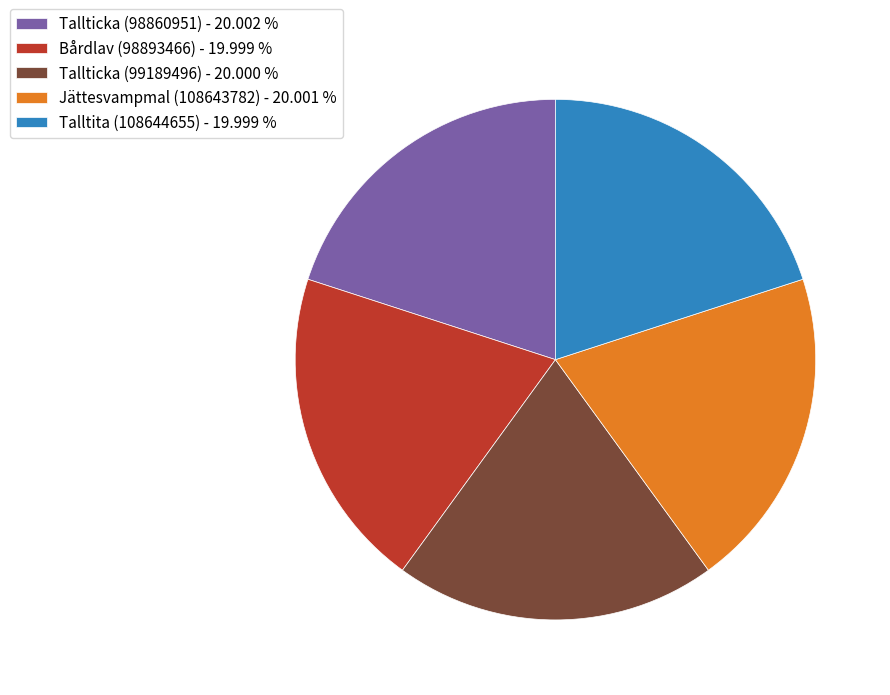

Does Tallticka (98860951) account for over 50% of the chart?

No